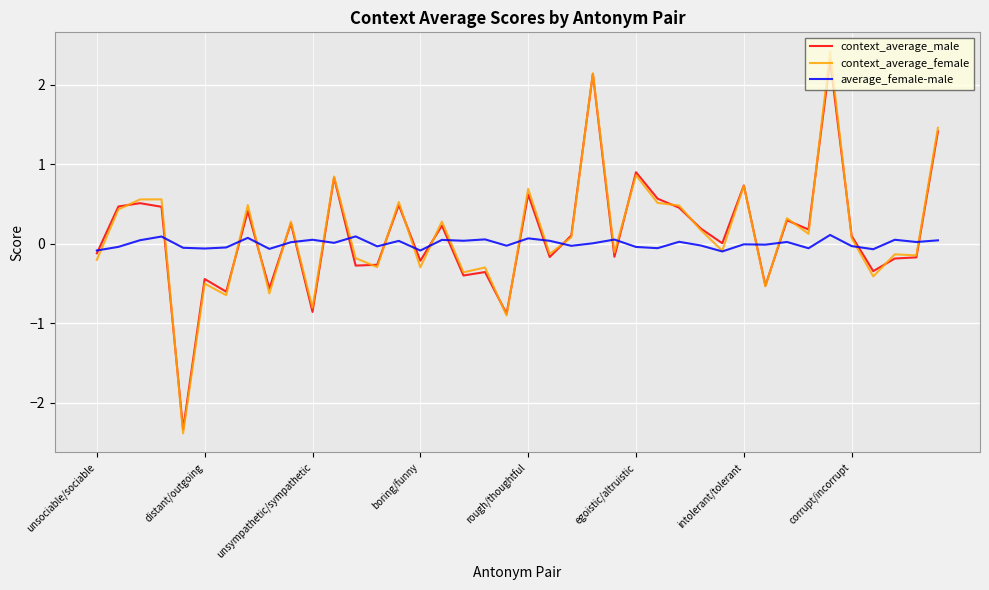

What is the greatest value displayed?

2.4